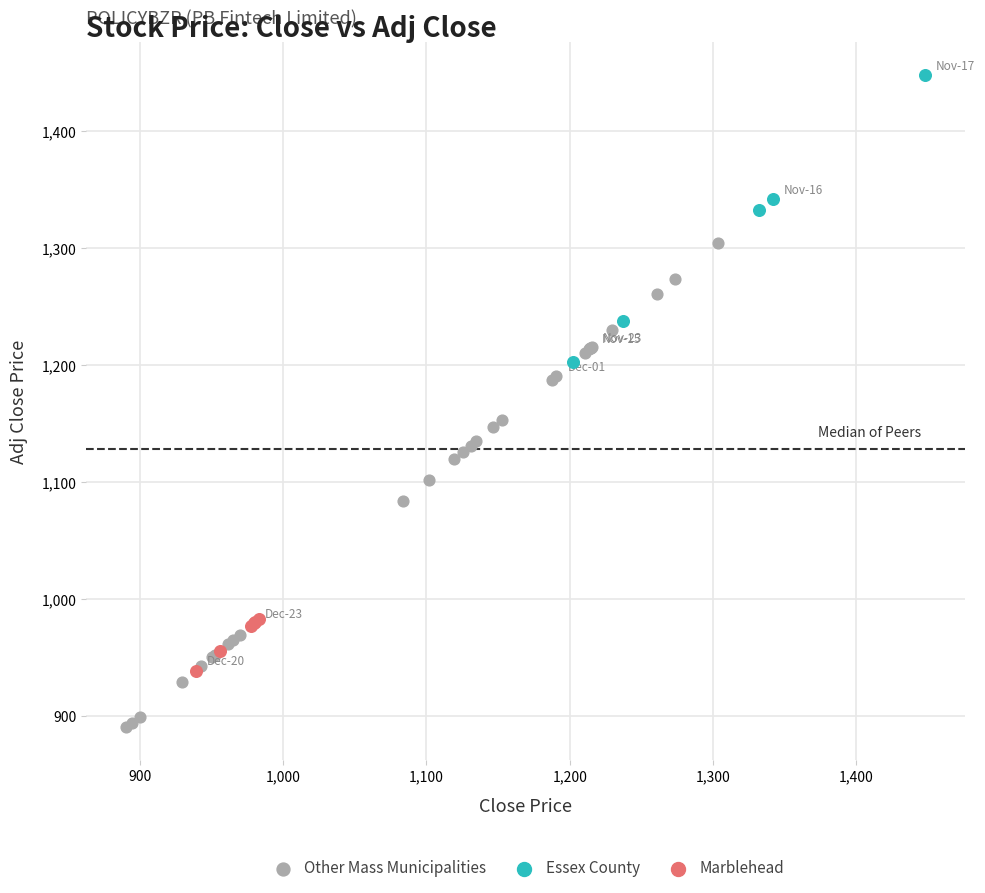

Which series reaches the minimum Y coordinate?

Other Mass Municipalities